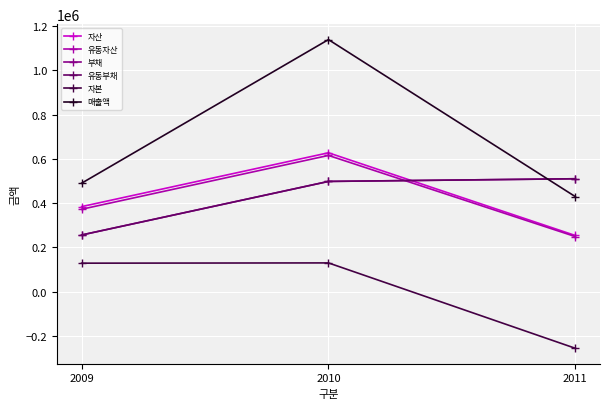

Between 2011 and 2010, which is larger?

2010